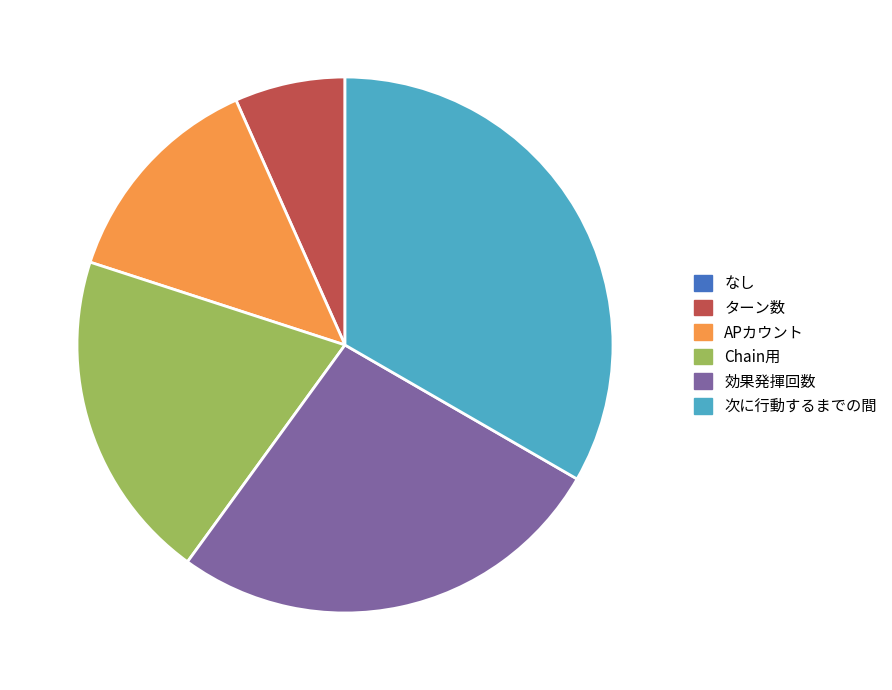

What is the largest slice in the pie chart?

次に行動するまでの間